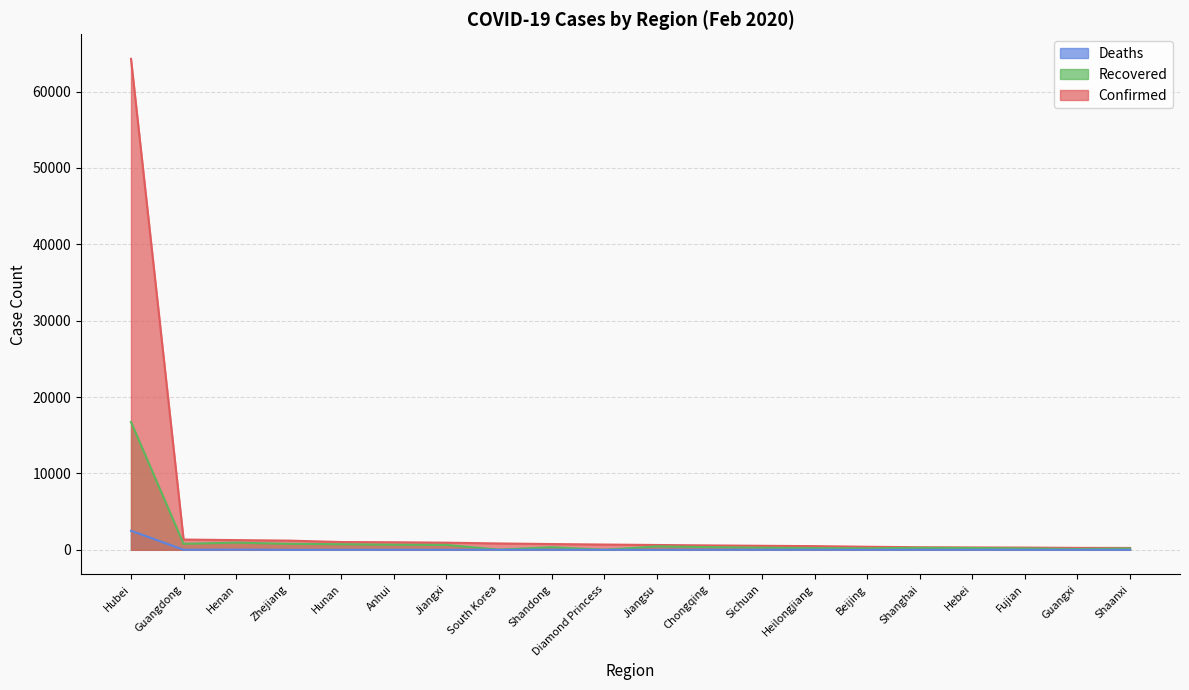

True or false: Recovered has a value of 663 at Anhui.

True